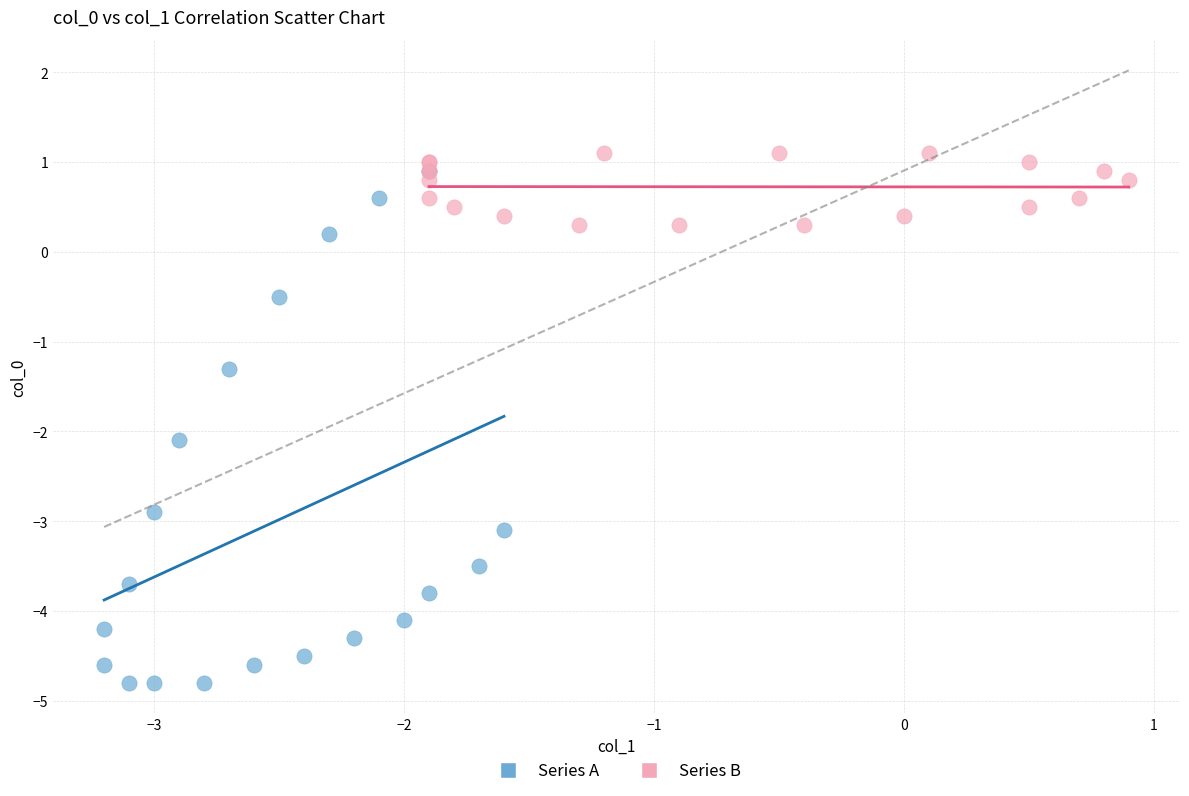

Which series reaches the maximum Y coordinate?

Series B